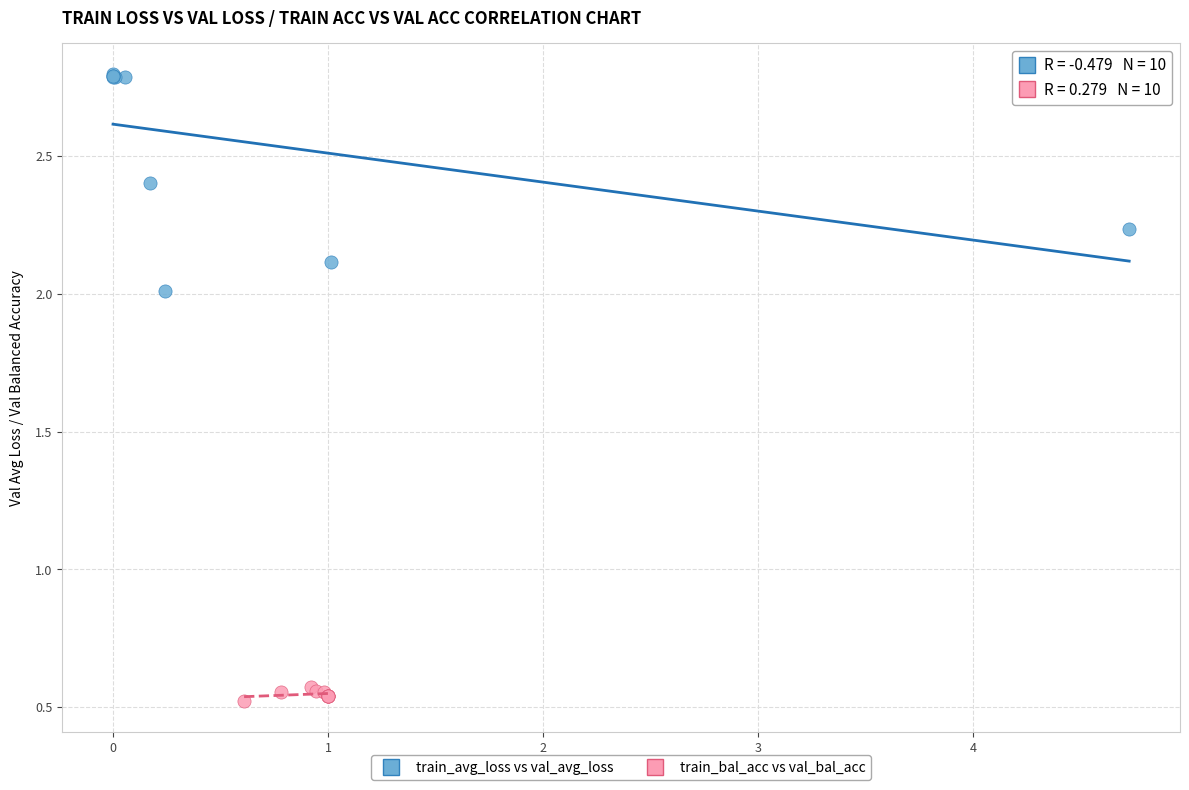

Which series contains the highest Y value?

train_avg_loss vs val_avg_loss